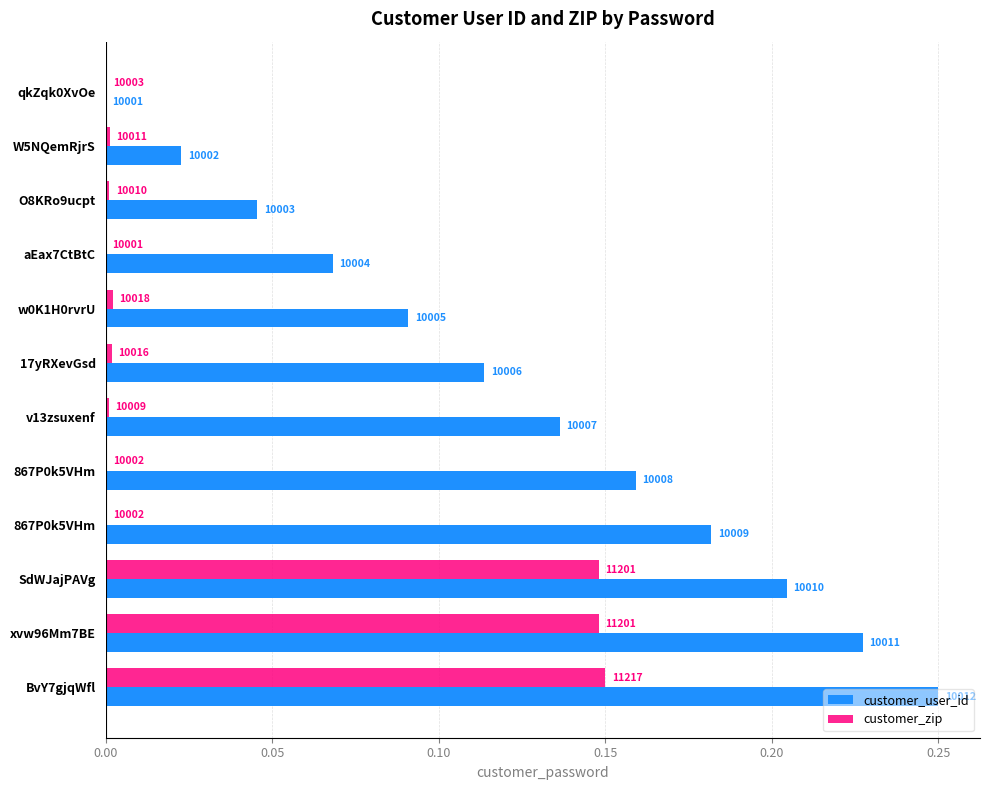

What are all the series names shown in the legend?

customer_user_id, customer_zip